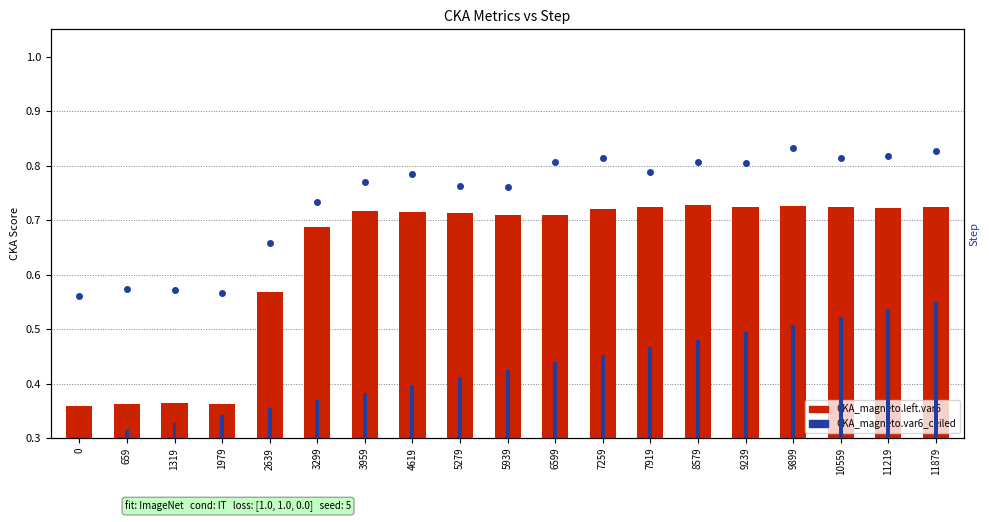

Count the number of categories in the chart.

19